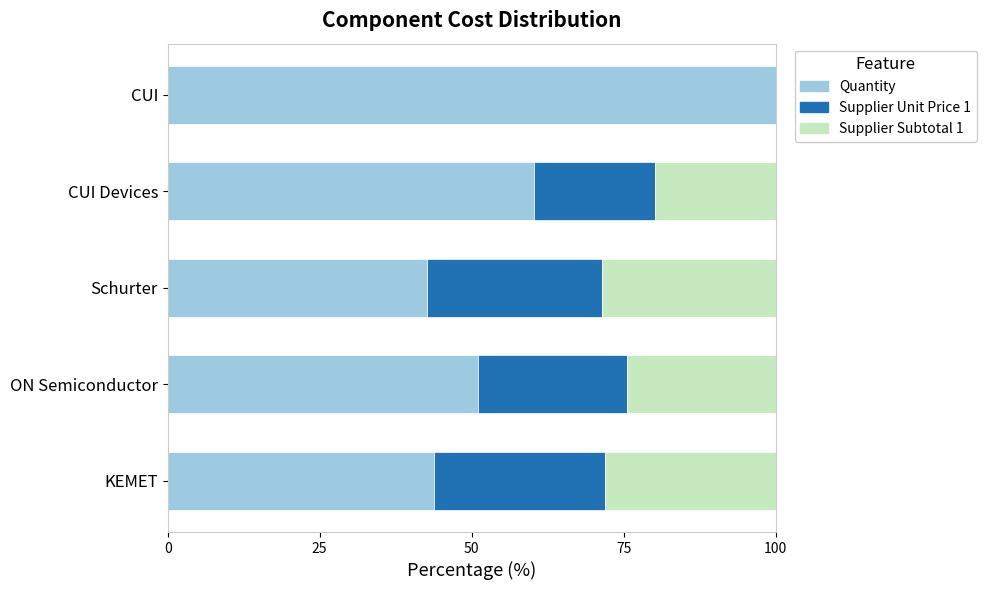

Where is Quantity nearest to the value 71?

CUI Devices